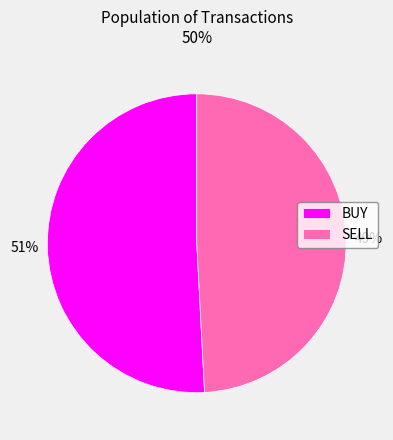

Count the number of slices in the pie.

2